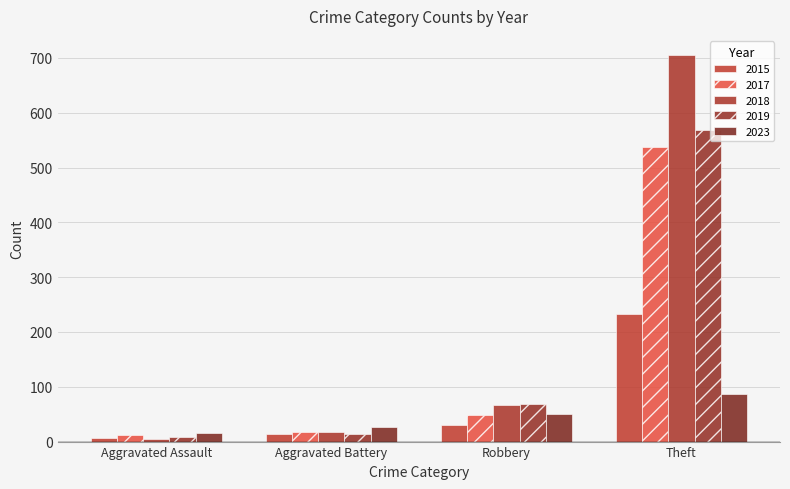

True or false: 2015 has a value of 19 at Aggravated Battery.

False